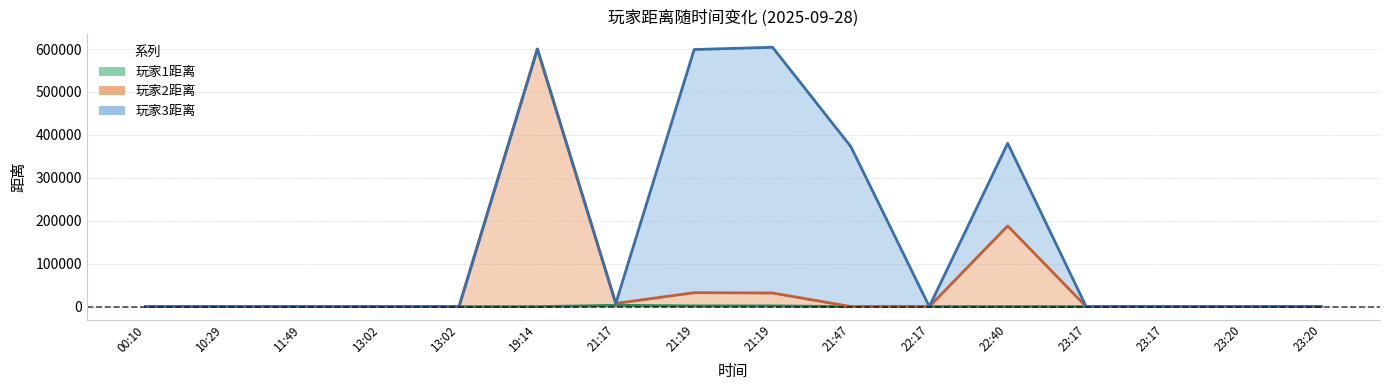

What is the highest value of the 玩家1距离 series?

3022